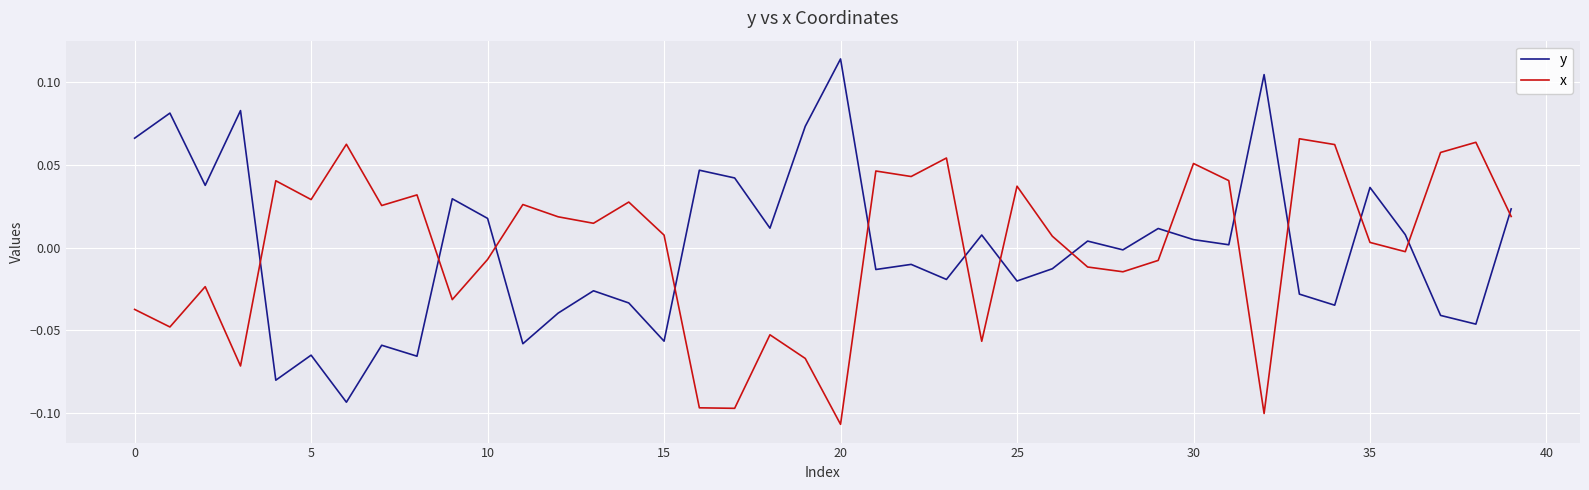

Which series has the largest range (max minus min)?

y